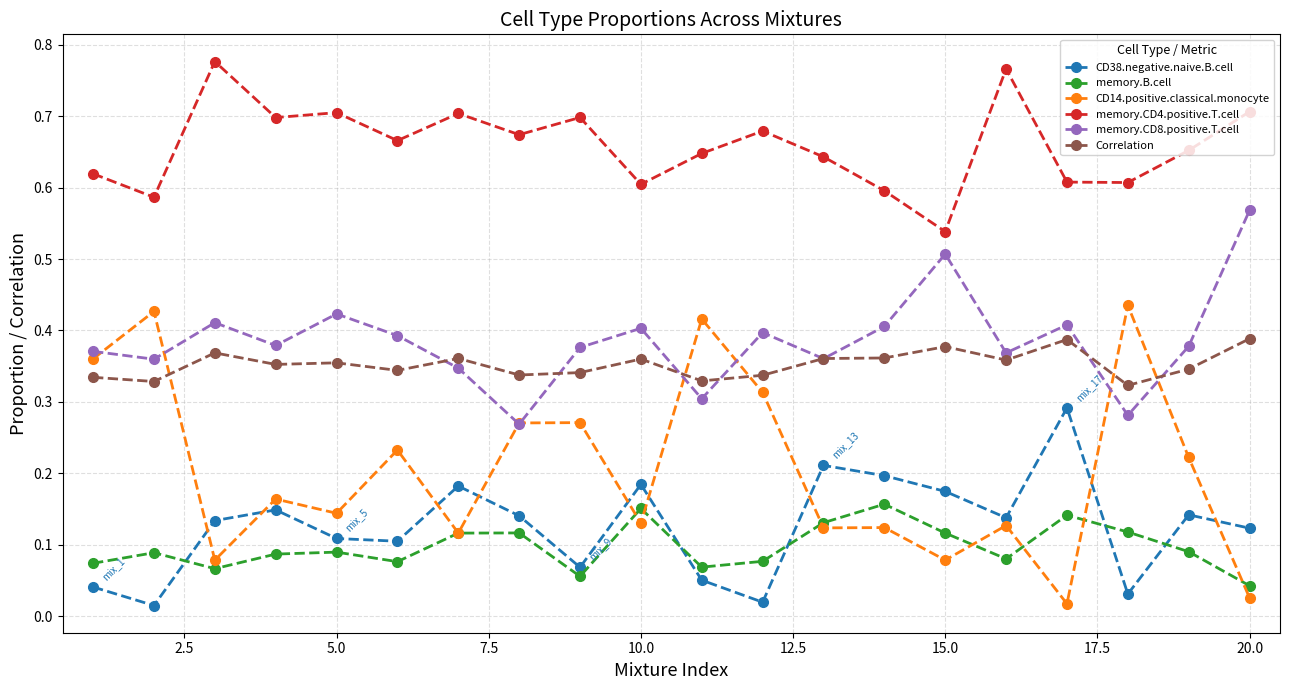

How many memory.B.cell values are between 0 and 1?

20